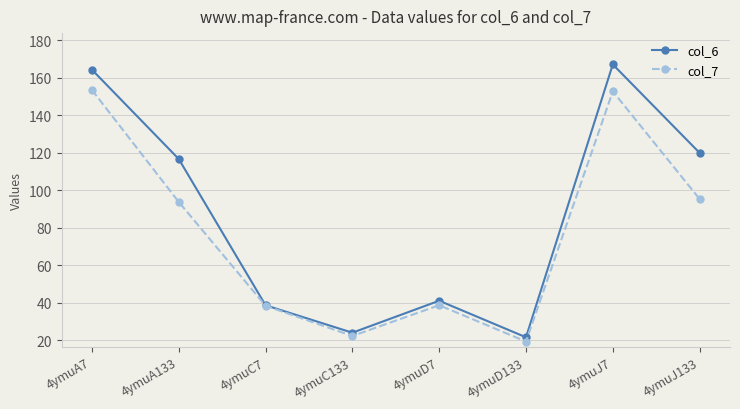

What is the maximum value for col_6?

167.1